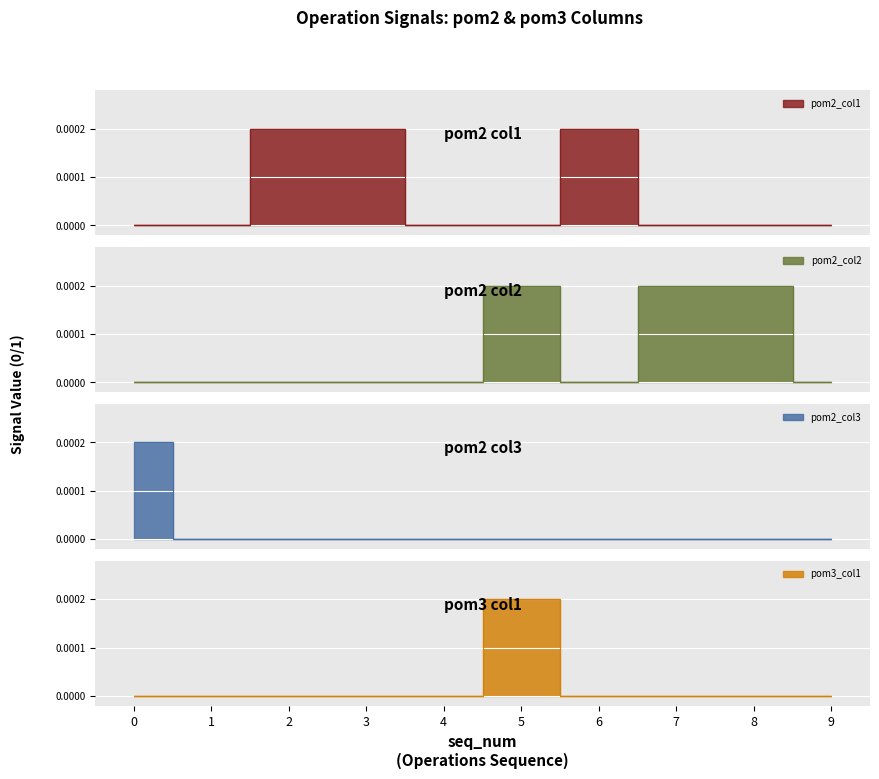

What is the sum of all pom2_col3 values?

1